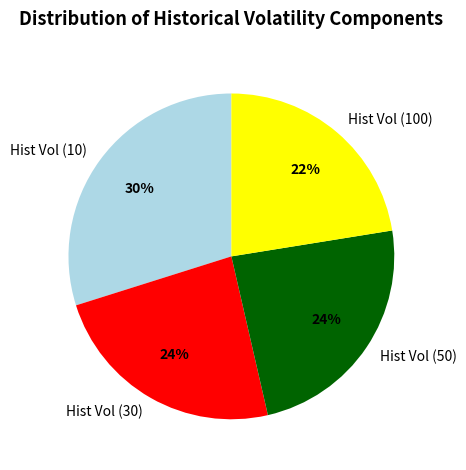

To the nearest percent, what is the average slice percentage?

25%